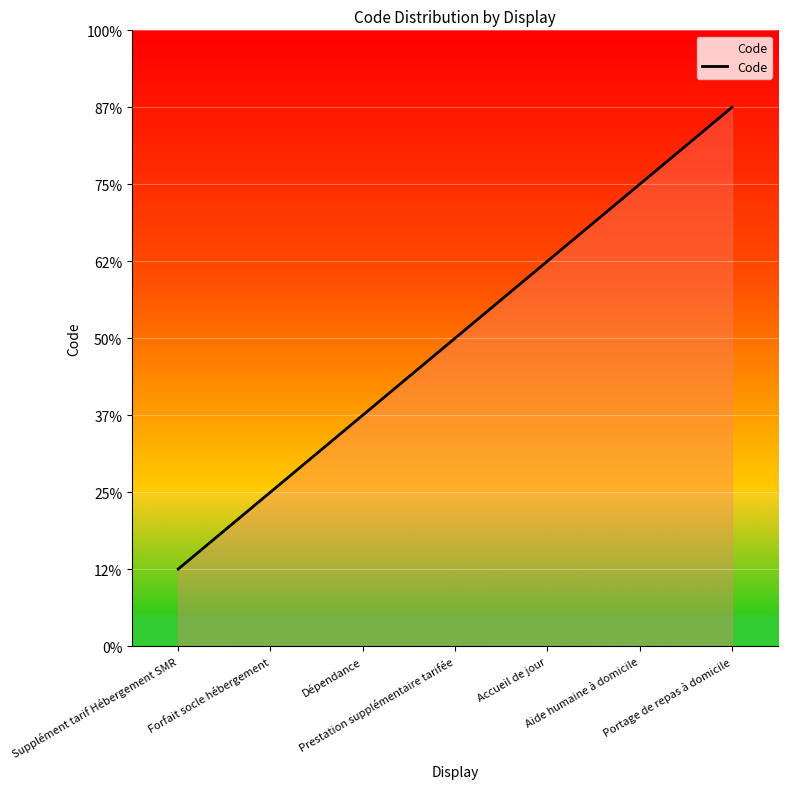

The chart shows a value of 0 at Supplément tarif Hébergement SMR. True or false?

False